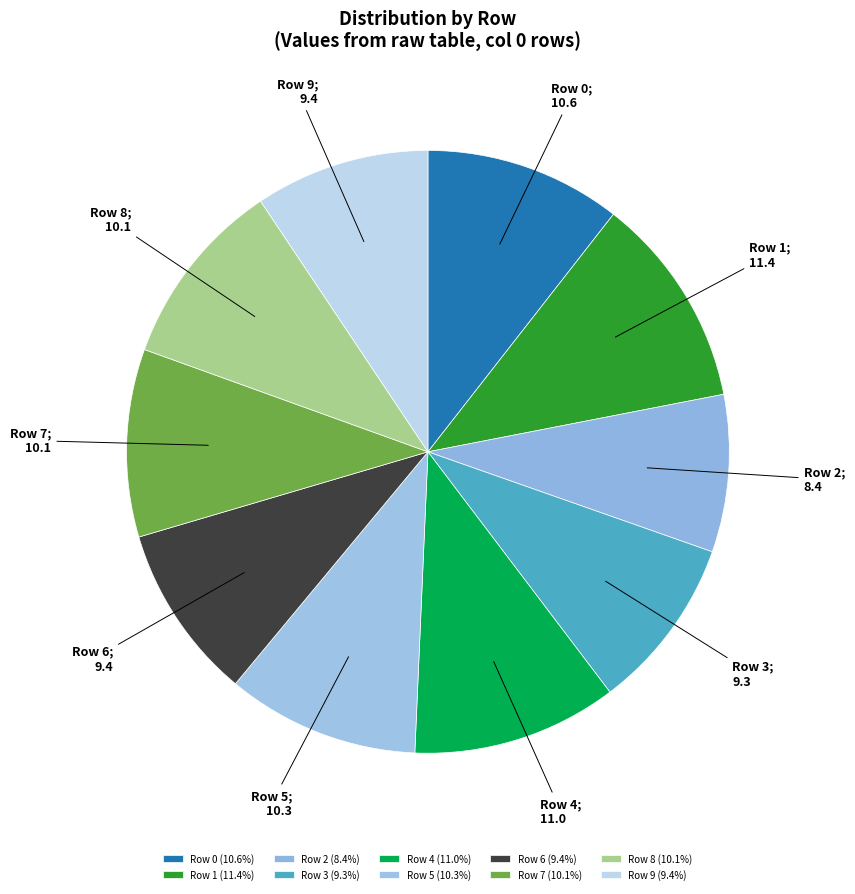

True or false: Row 3 accounts for 9% of the total.

True